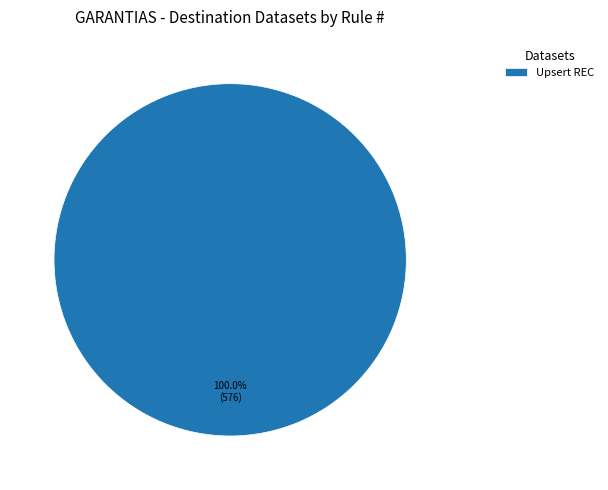

What is the majority slice?

Upsert REC